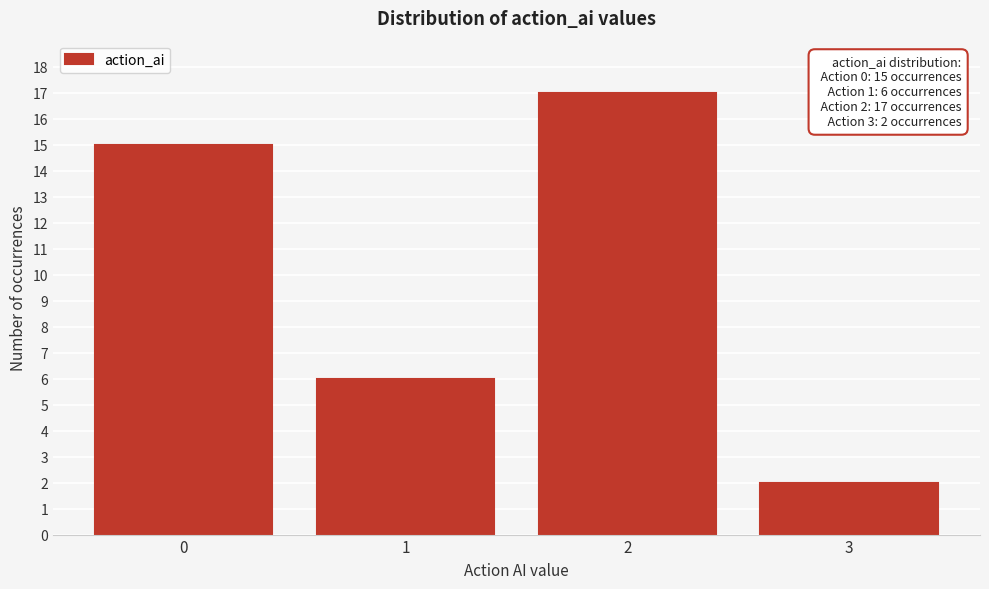

Reading left to right, extract all data points from this chart.

0=15	1=6	2=17	3=2